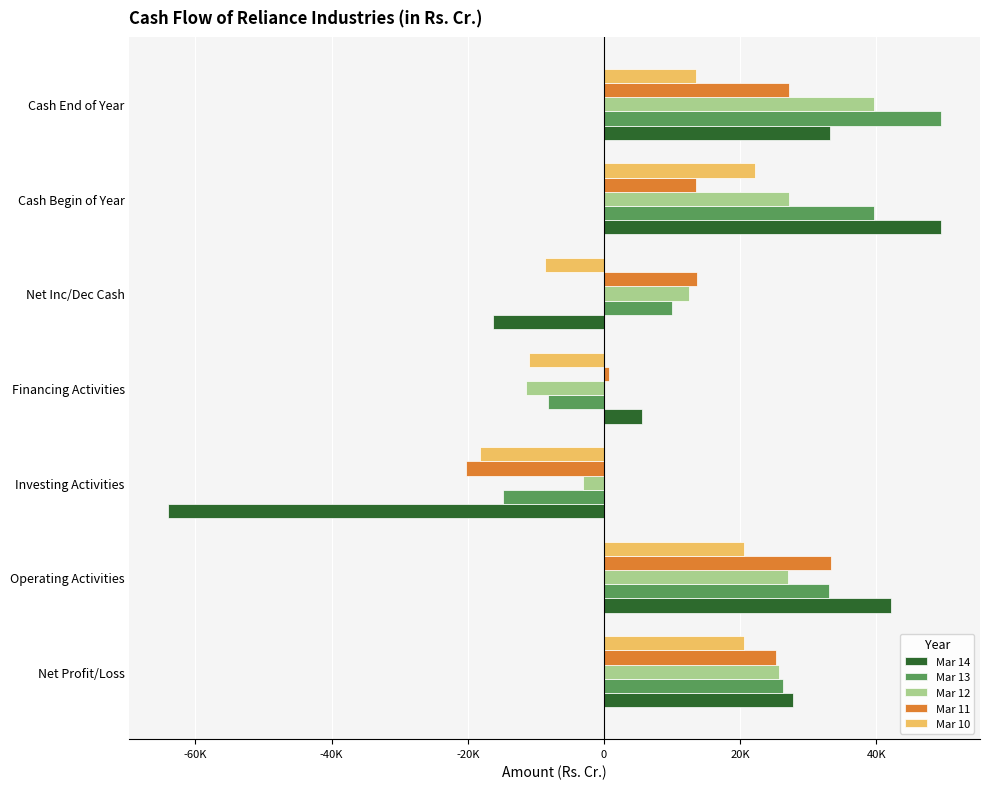

Which category has the highest value in the Mar 12 series?

Cash End of Year